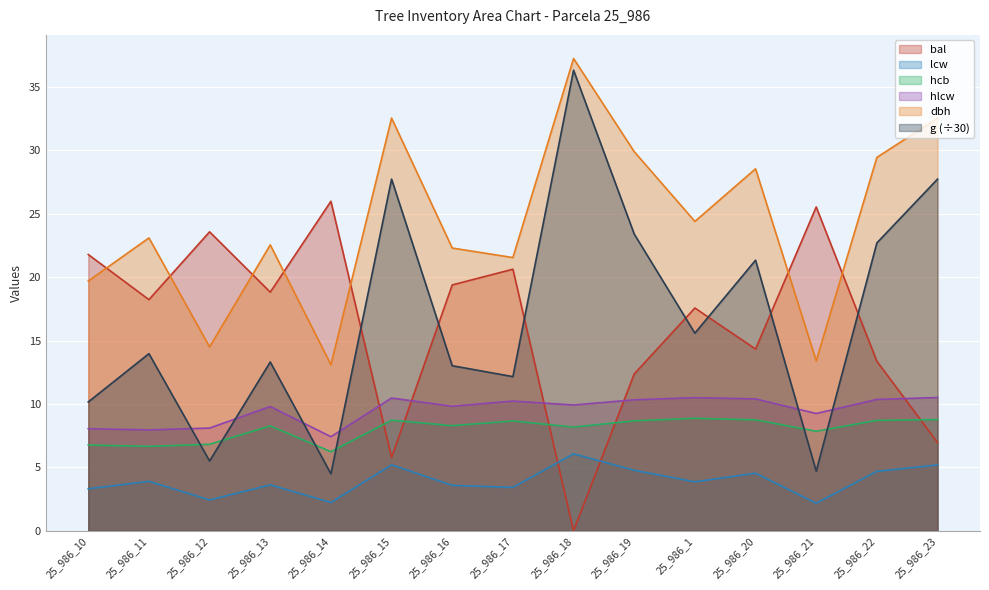

What are all the series names shown in the legend?

bal, lcw, hcb, hlcw, dbh, g (÷30)